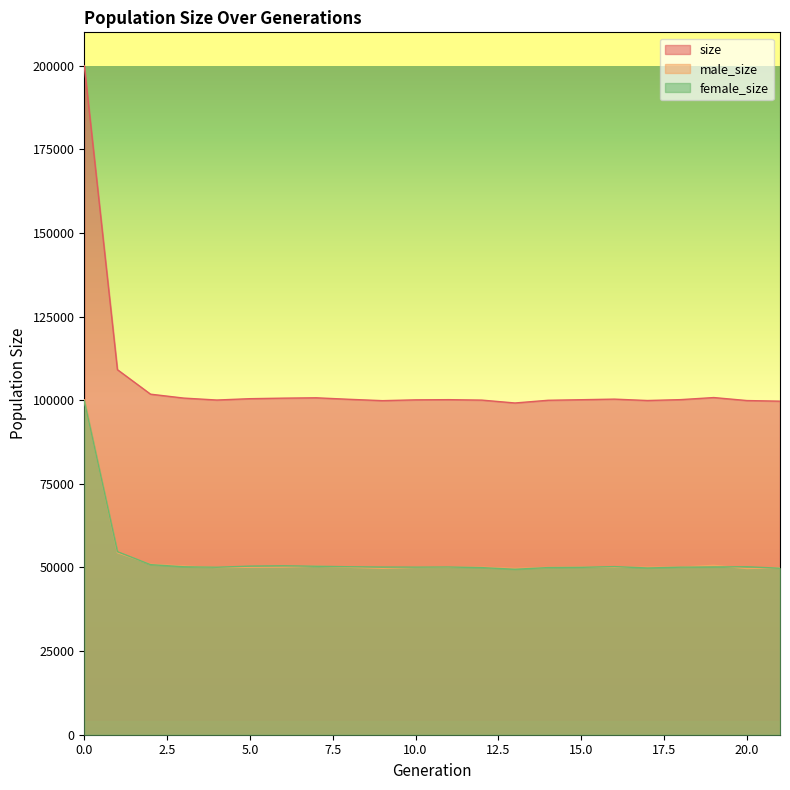

How many data points in male_size are less than 50062?

11